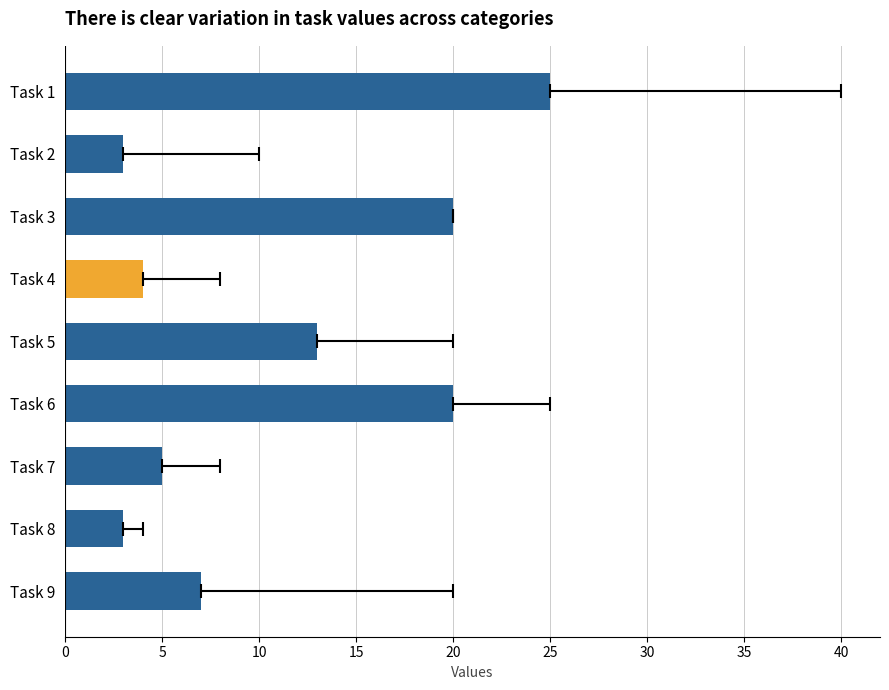

Are the bars horizontal?

Yes